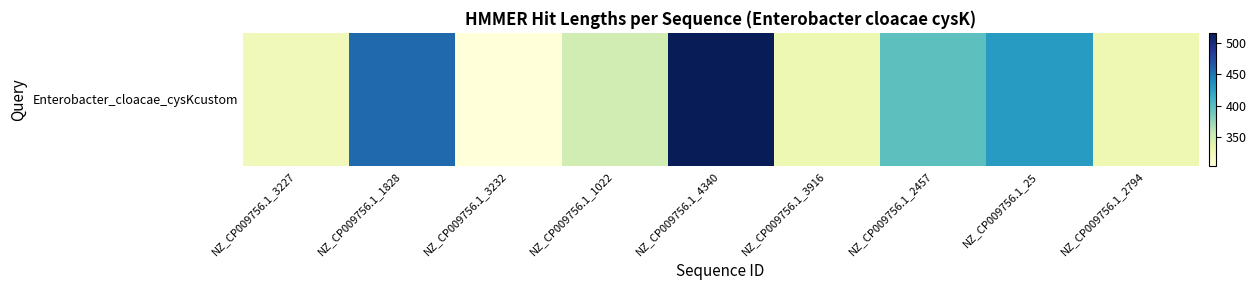

Reading left to right, list all the values displayed in this chart.

NZ_CP009756.1_3227=324	NZ_CP009756.1_1828=457	NZ_CP009756.1_3232=304	NZ_CP009756.1_1022=349	NZ_CP009756.1_4340=516	NZ_CP009756.1_3916=330	NZ_CP009756.1_2457=398	NZ_CP009756.1_25=429	NZ_CP009756.1_2794=329